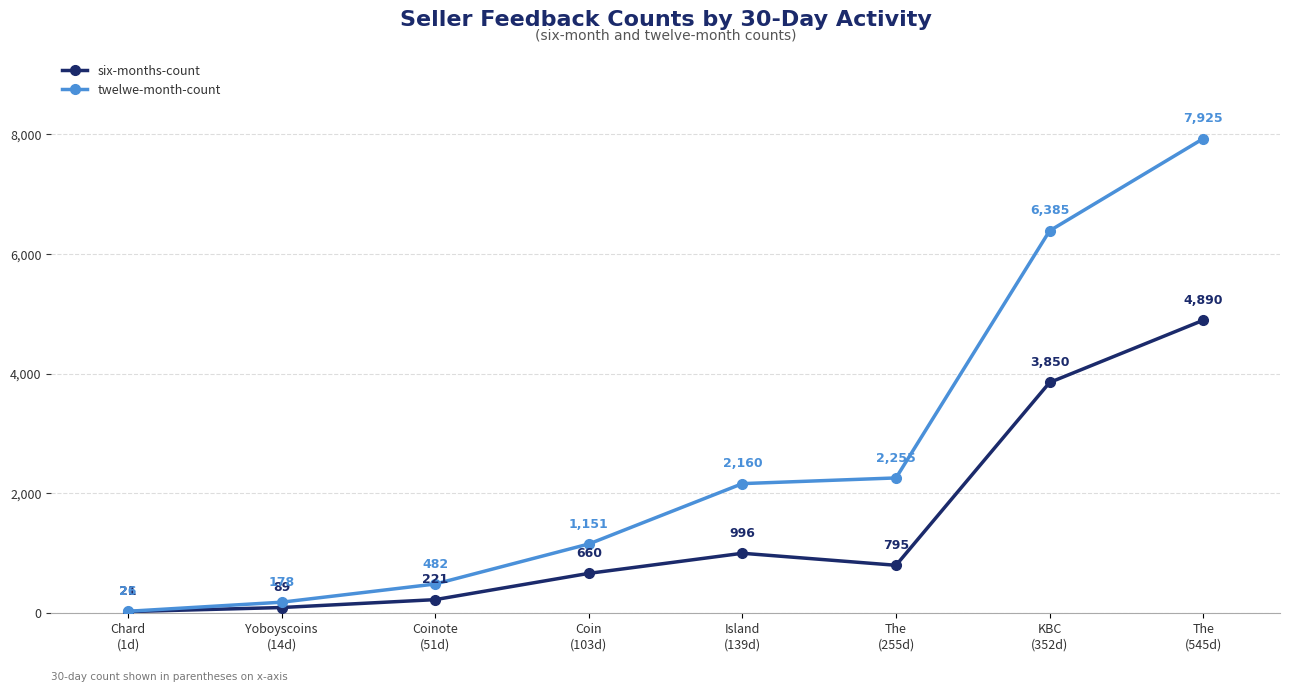

Read the twelwe-month-count value at Island
(139d), to the nearest 50.

2150